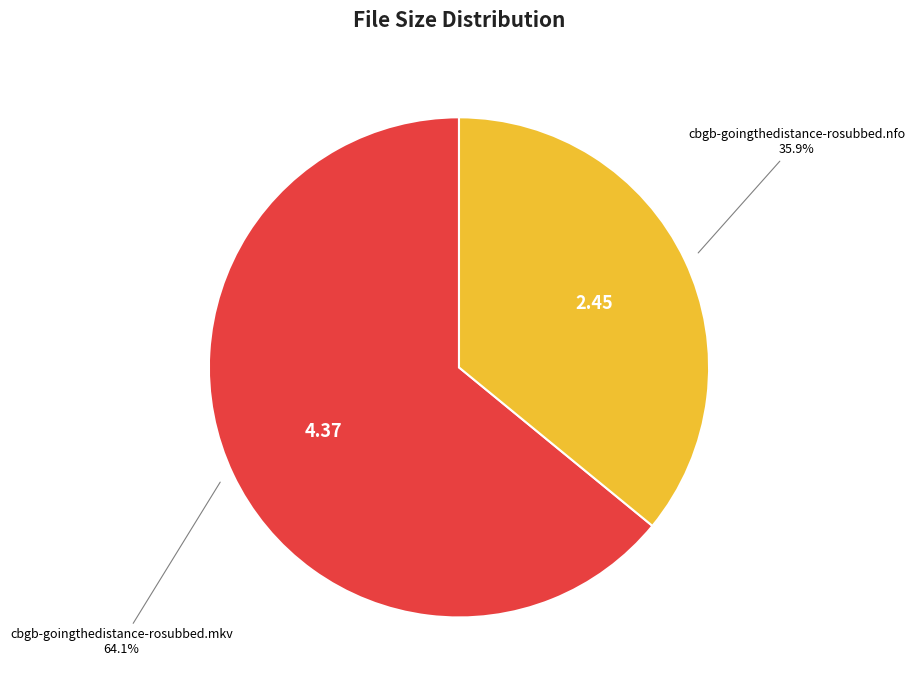

Count the number of slices in the pie.

2